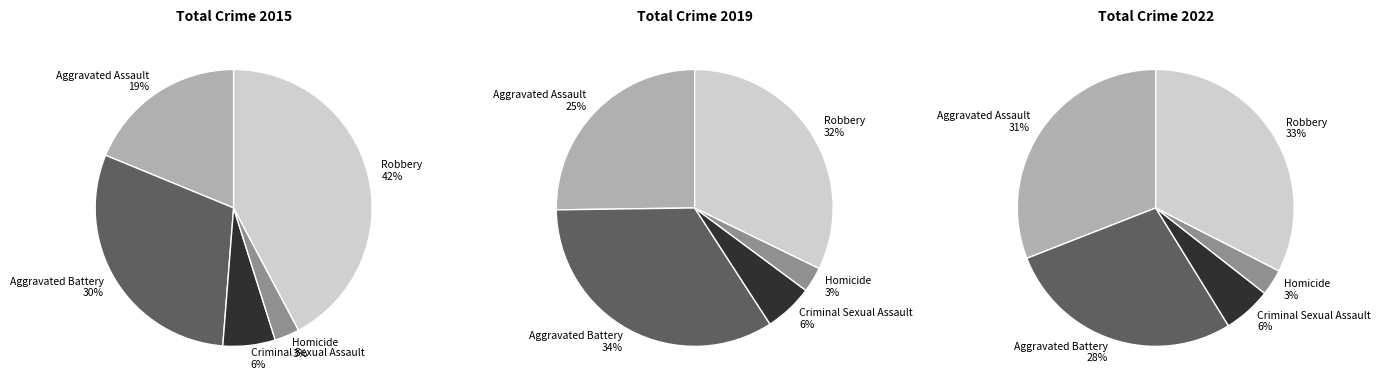

True or false: Aggravated Battery accounts for 30% of the total.

True